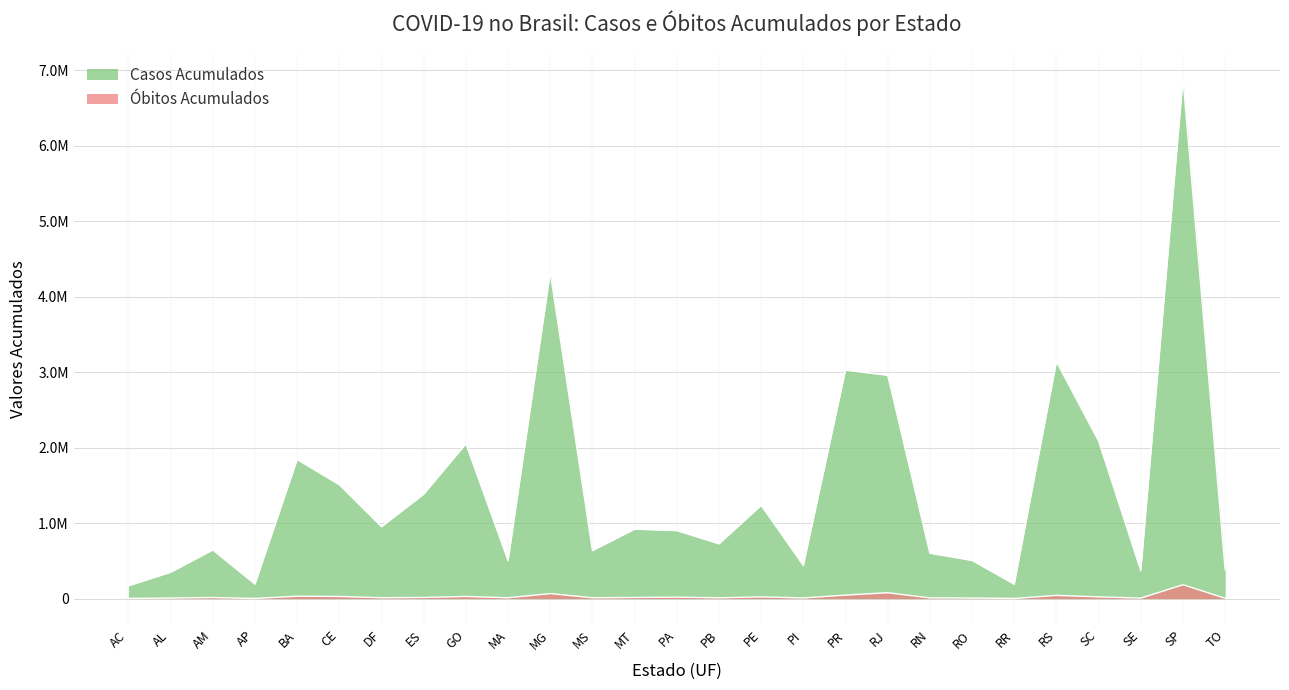

True or false: Óbitos Acumulados has a value of 78181 at RJ.

True